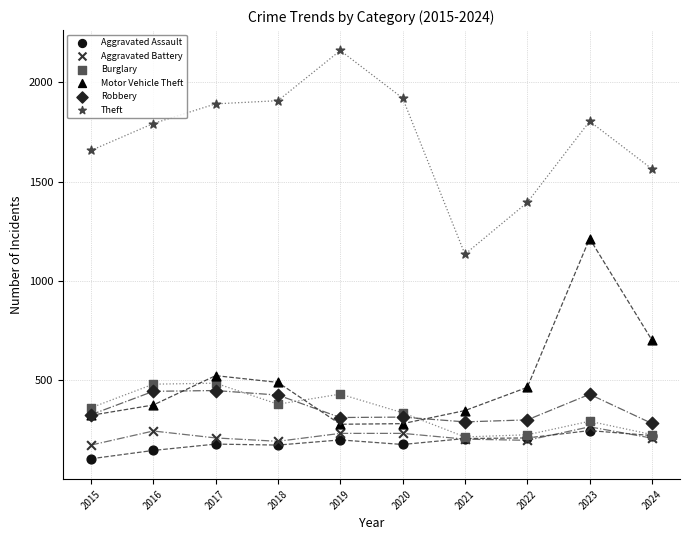

In the Motor Vehicle Theft series, what Y value is closest to 745?

701